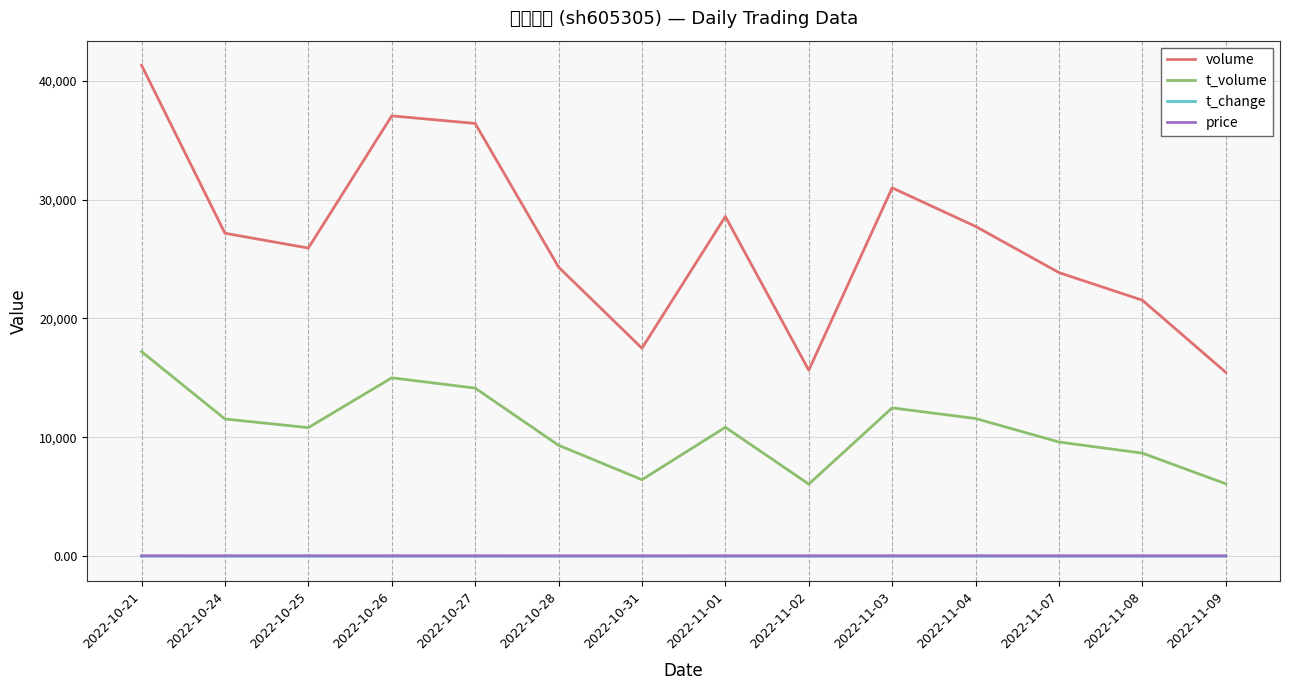

Reading left to right, what are all the values shown in this chart?

volume: 2022-10-21=41294.0	2022-10-24=27165.0	2022-10-25=25919.0	2022-10-26=37034.0	2022-10-27=36399.0	2022-10-28=24316.0	2022-10-31=17495.0	2022-11-01=28572.0	2022-11-02=15646.0	2022-11-03=30980.0	2022-11-04=27741.0	2022-11-07=23854.0	2022-11-08=21531.0	2022-11-09=15467.0
t_volume: 2022-10-21=17209.0	2022-10-24=11544.0	2022-10-25=10816.0	2022-10-26=15006.0	2022-10-27=14141.0	2022-10-28=9334.0	2022-10-31=6440.0	2022-11-01=10846.0	2022-11-02=6066.0	2022-11-03=12478.0	2022-11-04=11585.0	2022-11-07=9608.0	2022-11-08=8672.0	2022-11-09=6094.0
t_change: 2022-10-21=3.9	2022-10-24=2.6	2022-10-25=2.4	2022-10-26=3.5	2022-10-27=3.4	2022-10-28=2.3	2022-10-31=1.6	2022-11-01=2.7	2022-11-02=1.5	2022-11-03=2.9	2022-11-04=2.6	2022-11-07=2.2	2022-11-08=2.0	2022-11-09=1.5
price: 2022-10-21=42.3	2022-10-24=41.7	2022-10-25=41.6	2022-10-26=41.0	2022-10-27=38.1	2022-10-28=37.5	2022-10-31=36.7	2022-11-01=39.0	2022-11-02=38.6	2022-11-03=41.2	2022-11-04=41.6	2022-11-07=40.0	2022-11-08=40.2	2022-11-09=39.2